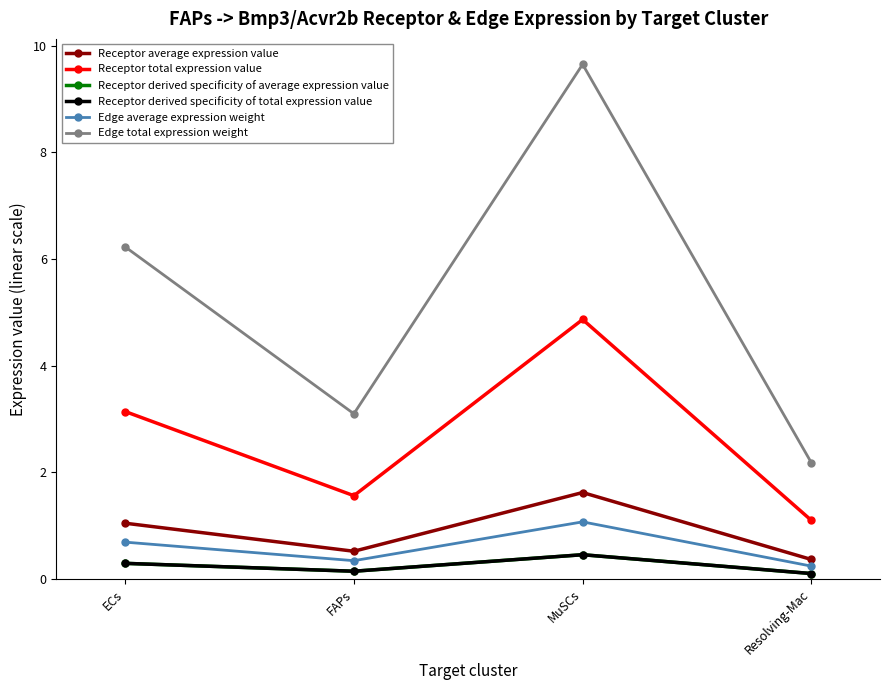

Is this an area chart (filled region under the line)?

No